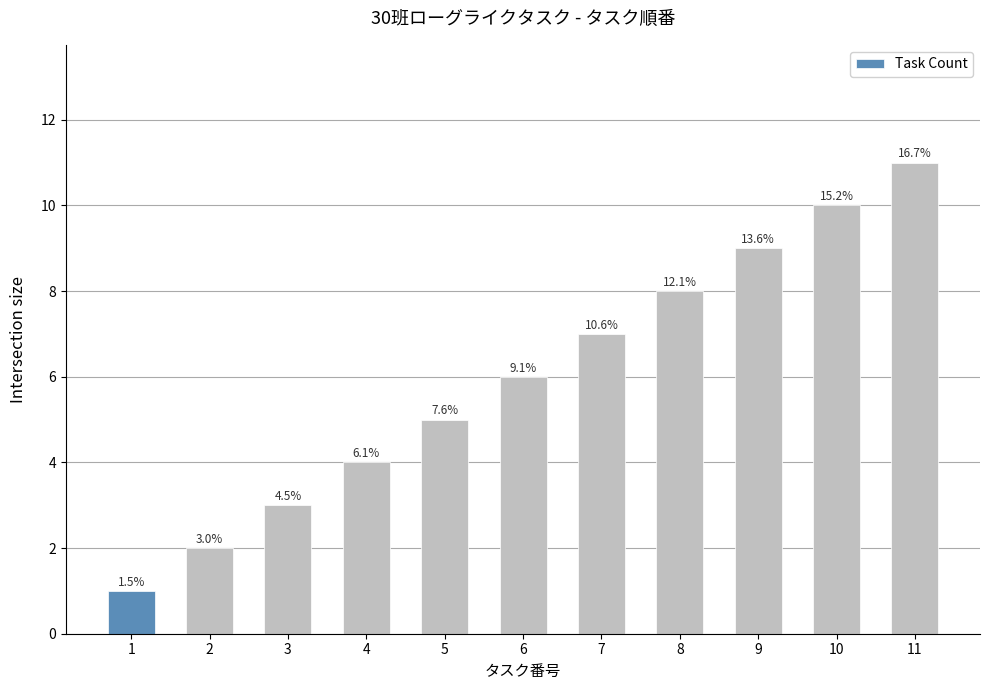

What is the difference between the values at 2 and 1?

1